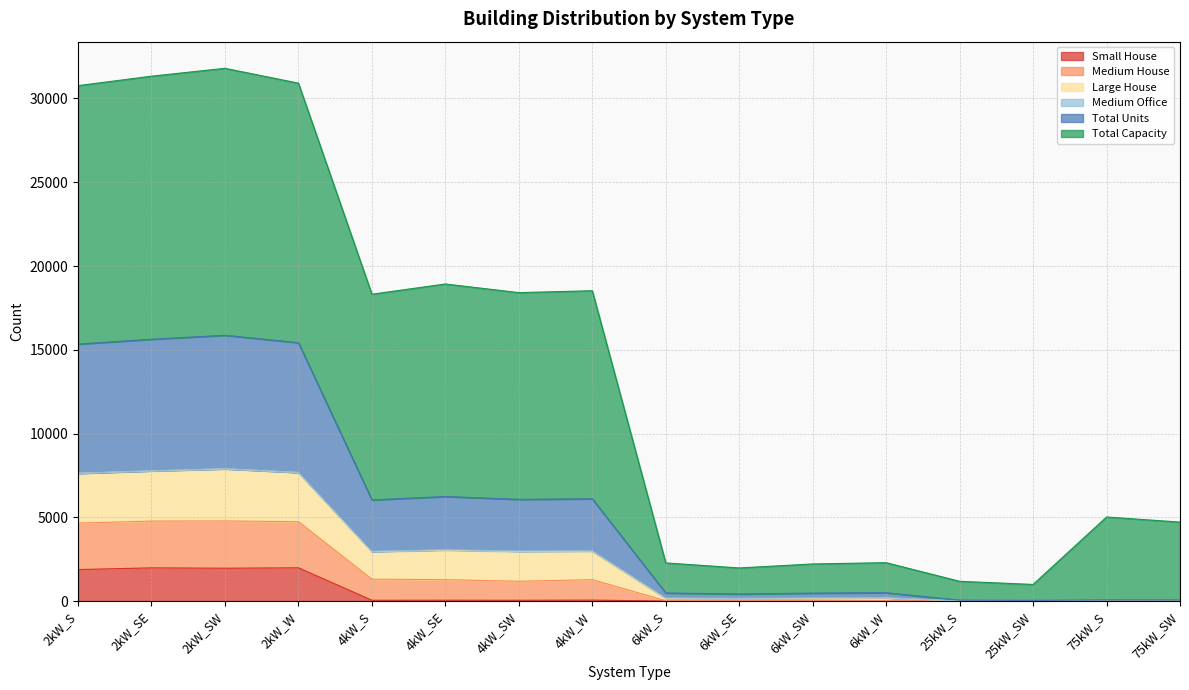

Which category has the lowest value in the Large House series?

25kW_SW